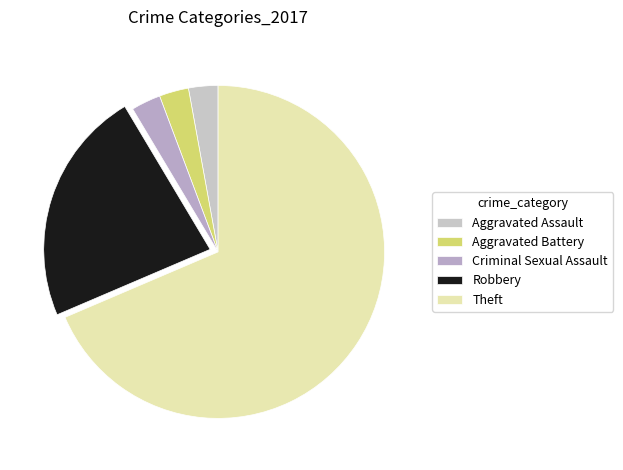

True or false: Theft accounts for 55% of the total.

False